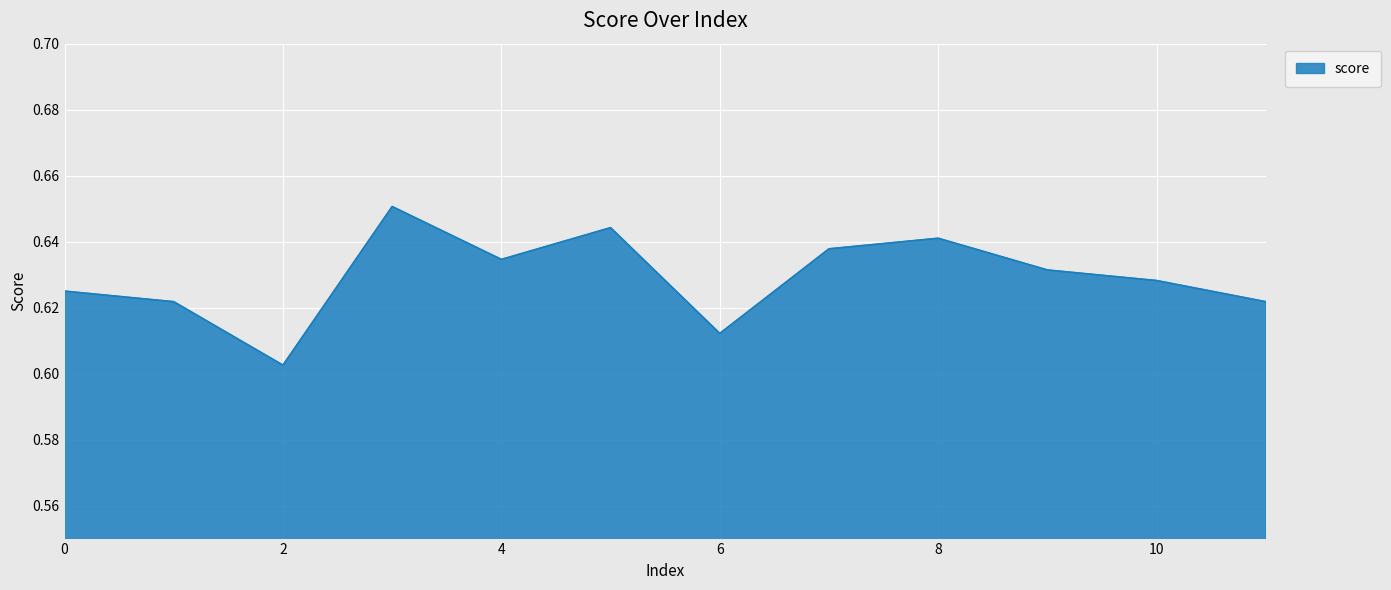

How many interior local valleys (lower than both neighbors) does the data have?

3